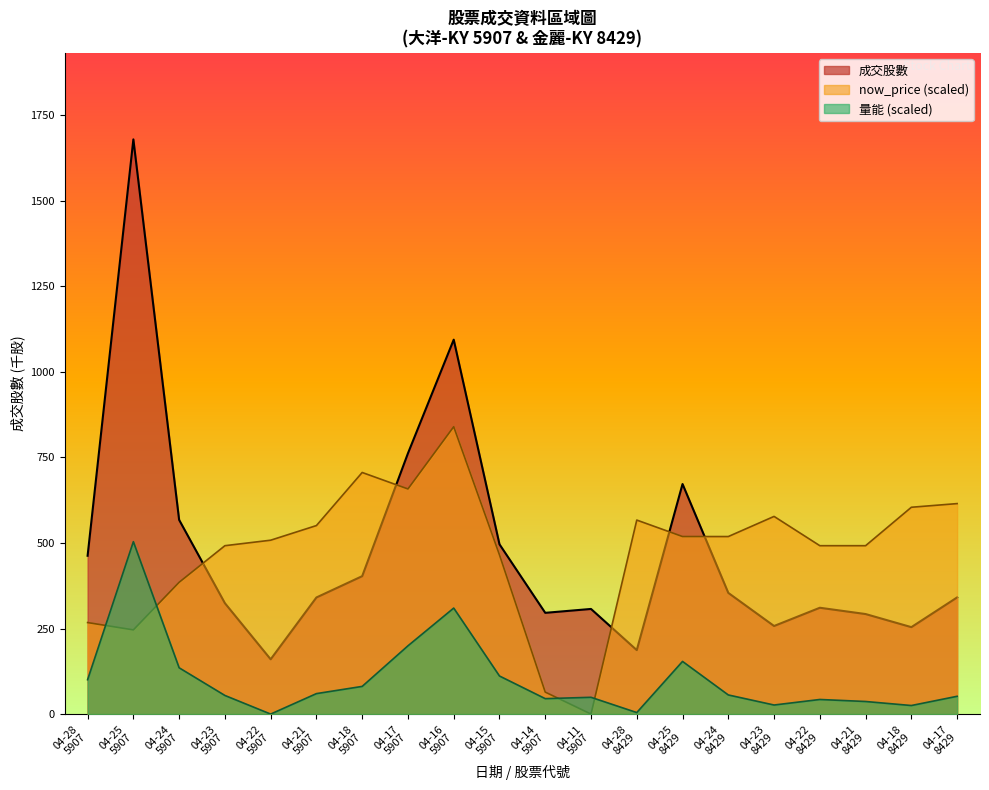

Which series has the largest range (max minus min)?

成交股數